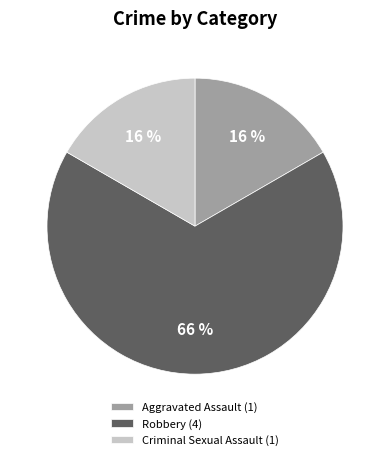

How many slices are in this pie chart?

3